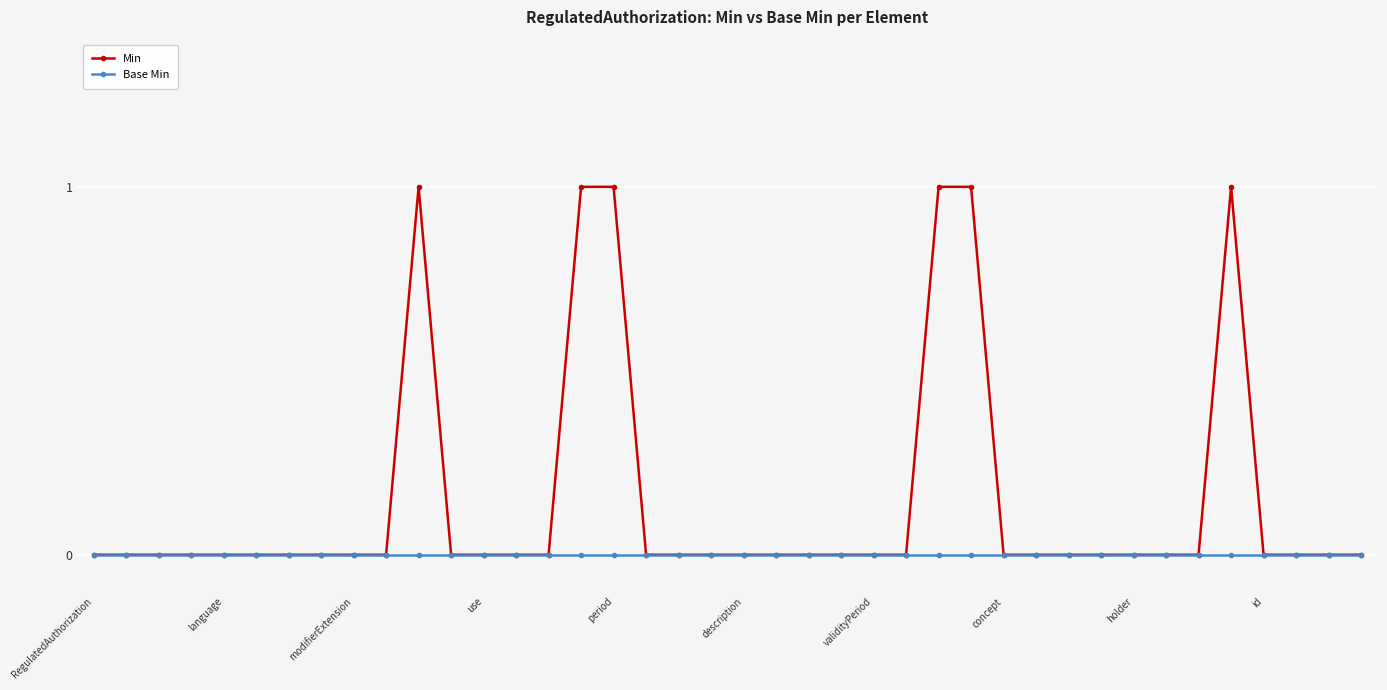

Which series has the widest spread of values?

Min